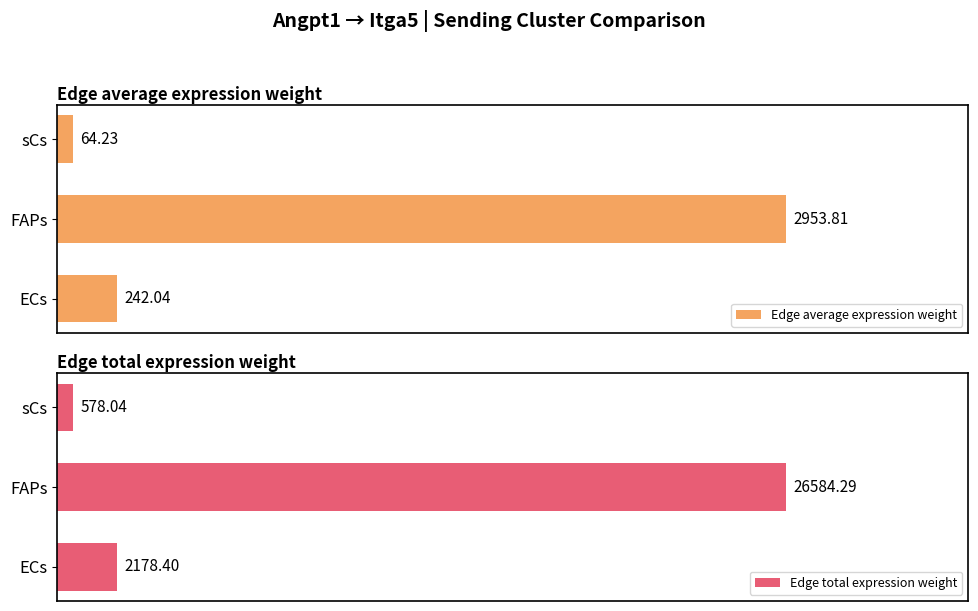

Does the chart contain stacked bars?

No